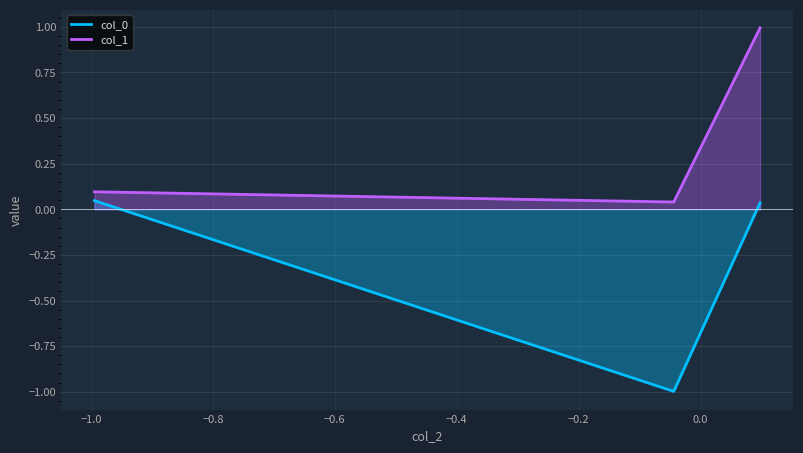

At how many categories does at least one series exceed 0?

3